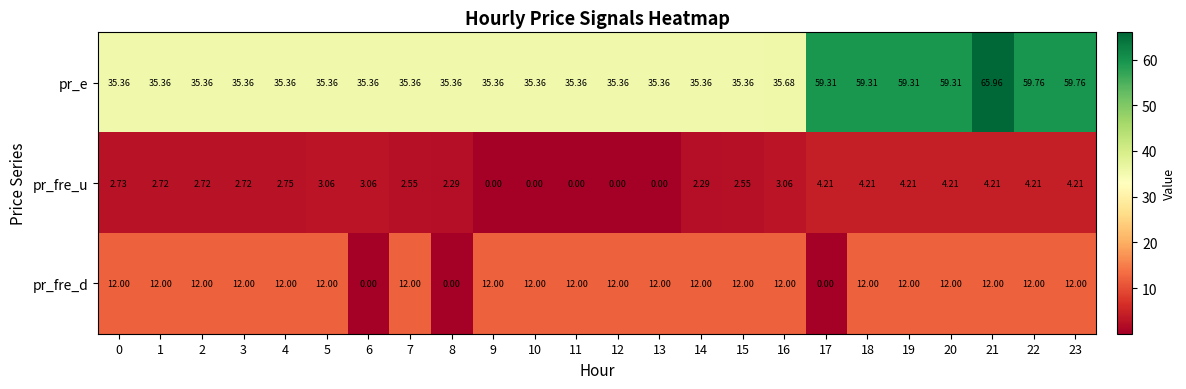

What is the total value across all series at 21?

82.2